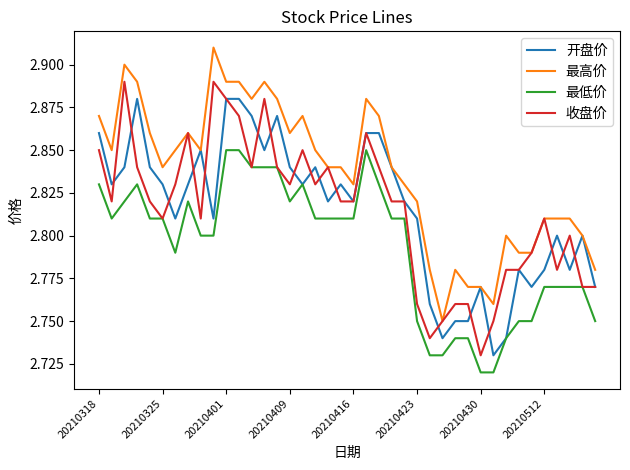

True or false: 最高价 and 最低价 intersect in this chart.

False